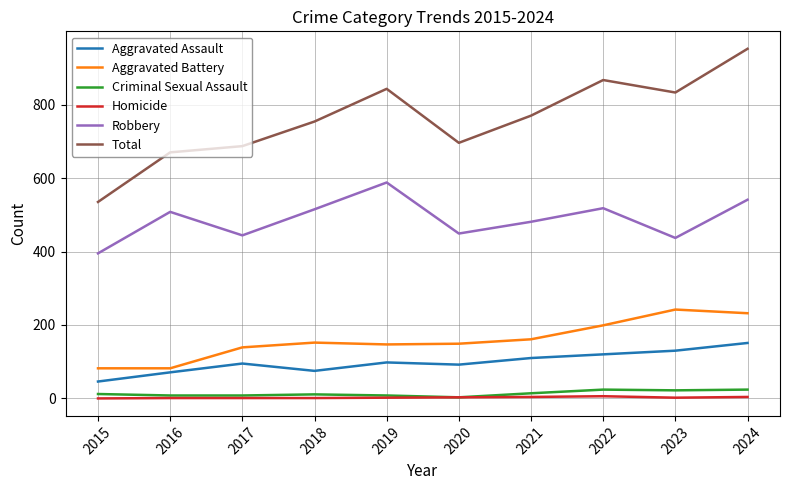

What is the minimum value for Robbery?

395